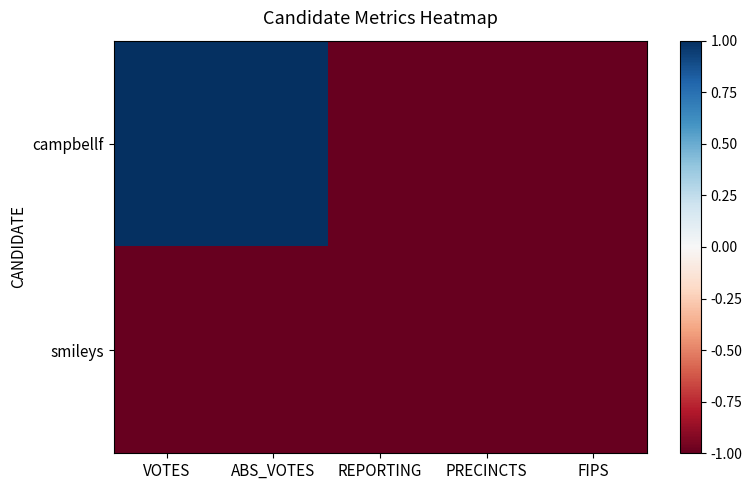

Rank the series at ABS_VOTES from highest to lowest value.

campbellf, smileys